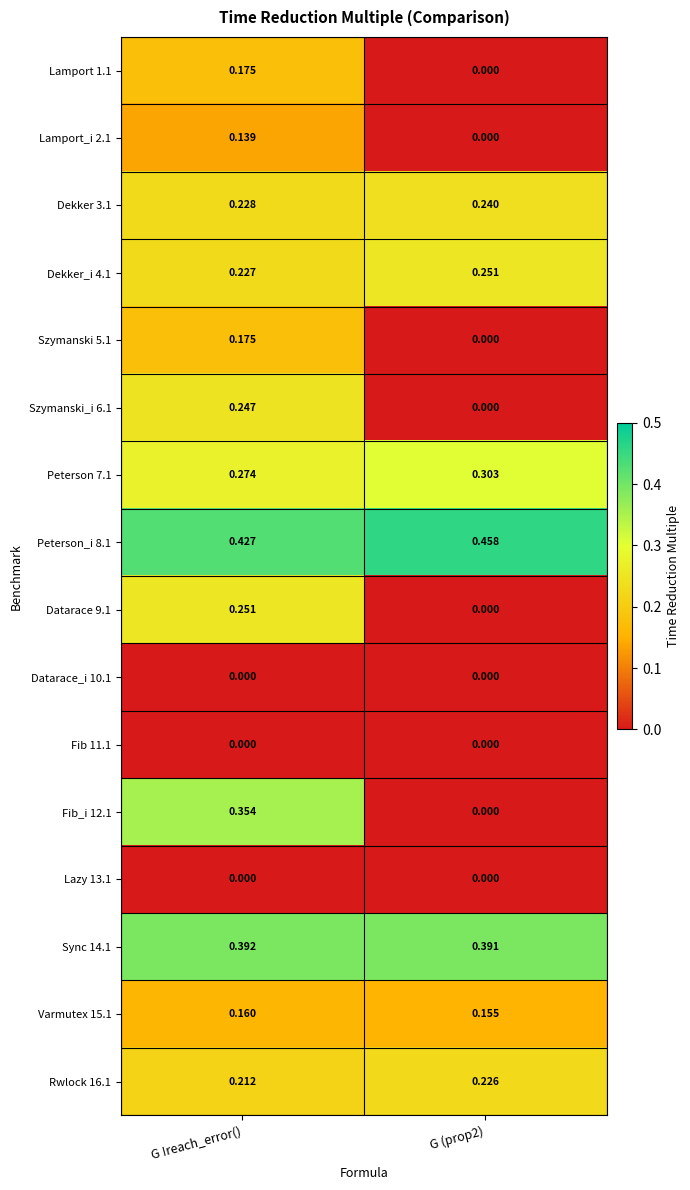

Is the value of Varmutex 15.1 at G !reach_error() greater than the value of Dekker_i 4.1 at G !reach_error()?

No